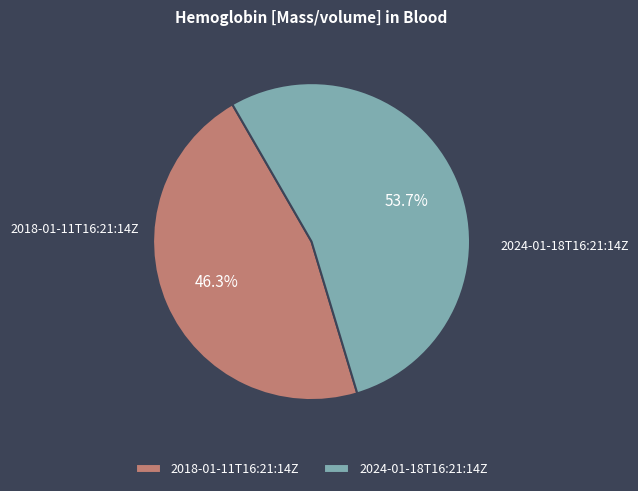

Which slice is the largest?

2024-01-18T16:21:14Z